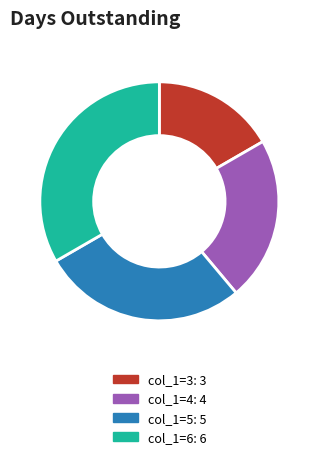

Is there a majority slice in this chart?

No